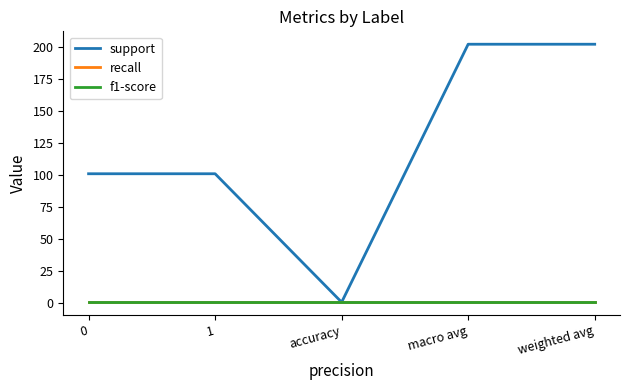

Is this an area chart (filled region under the line)?

No